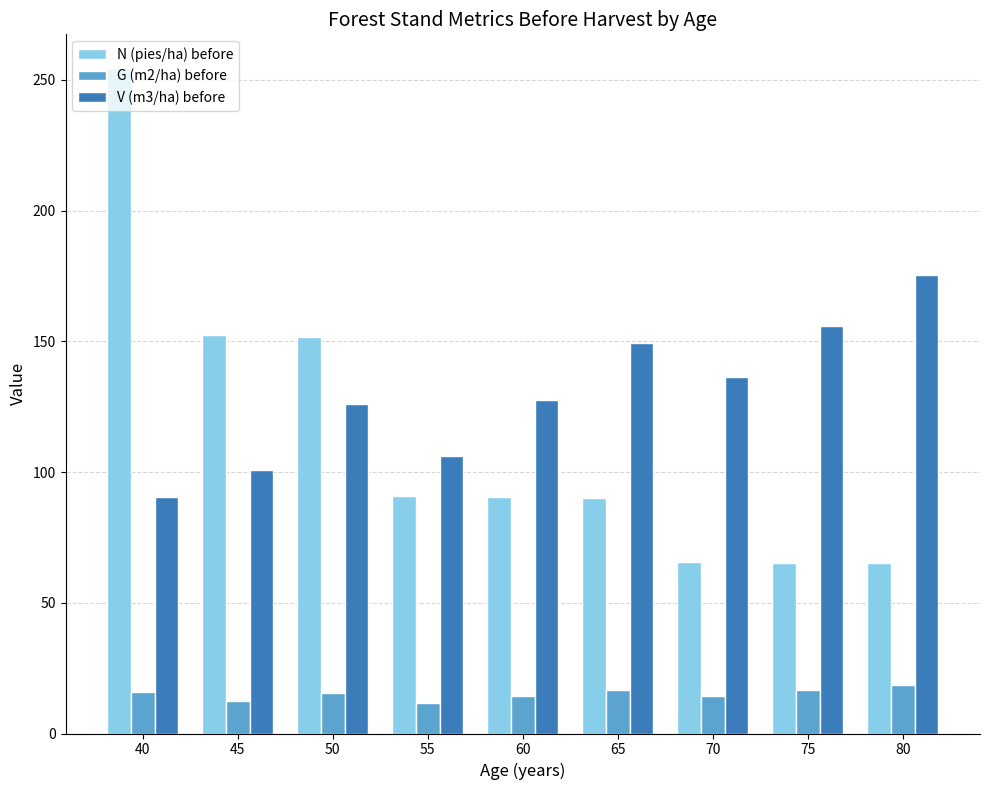

Where does the N (pies/ha) before series first go above 90?

40